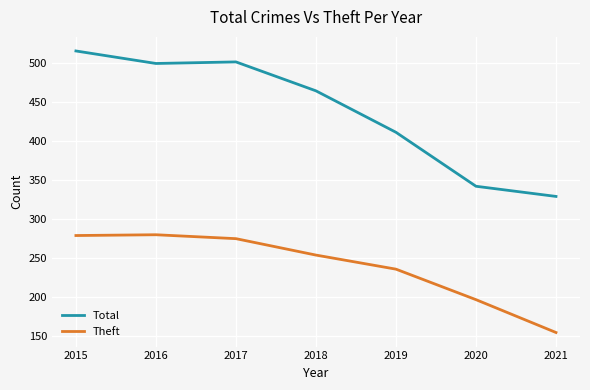

What is the minimum value shown in the chart?

155